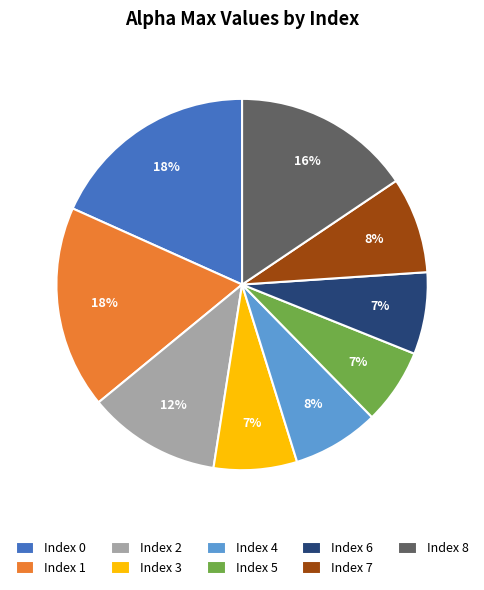

Does Index 2 account for over 50% of the chart?

No